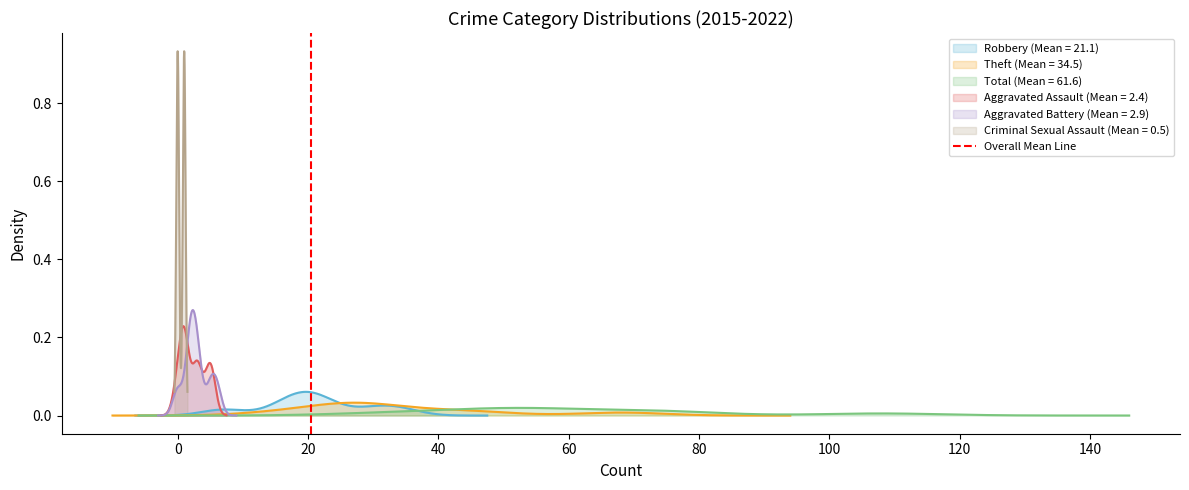

Is this an area chart (filled region under the line)?

No